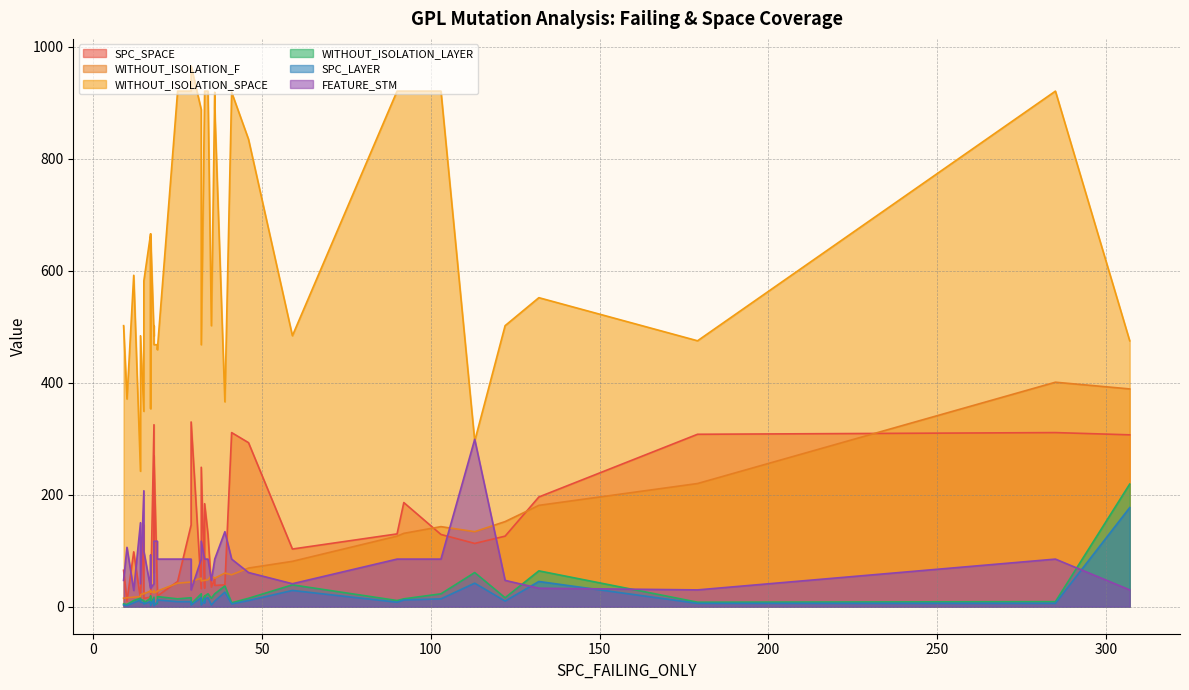

Is it true that WITHOUT_ISOLATION_SPACE equals 865 at 38?

False